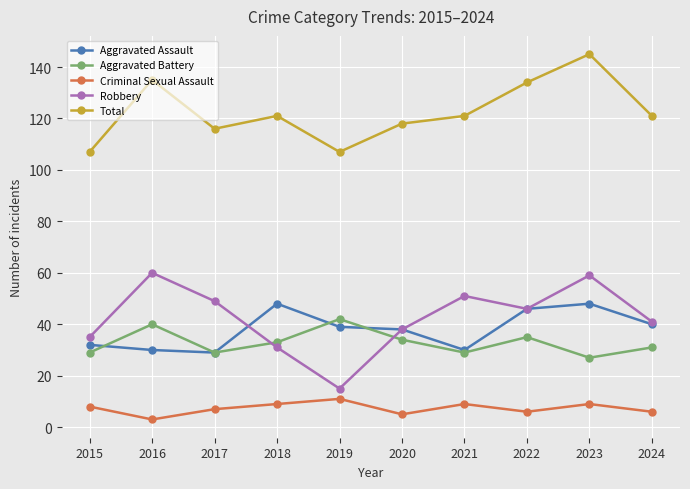

Reading right to left, what are all the values shown in this chart?

Aggravated Assault: 2024=40	2023=48	2022=46	2021=30	2020=38	2019=39	2018=48	2017=29	2016=30	2015=32
Aggravated Battery: 2024=31	2023=27	2022=35	2021=29	2020=34	2019=42	2018=33	2017=29	2016=40	2015=29
Criminal Sexual Assault: 2024=6	2023=9	2022=6	2021=9	2020=5	2019=11	2018=9	2017=7	2016=3	2015=8
Robbery: 2024=41	2023=59	2022=46	2021=51	2020=38	2019=15	2018=31	2017=49	2016=60	2015=35
Total: 2024=121	2023=145	2022=134	2021=121	2020=118	2019=107	2018=121	2017=116	2016=135	2015=107